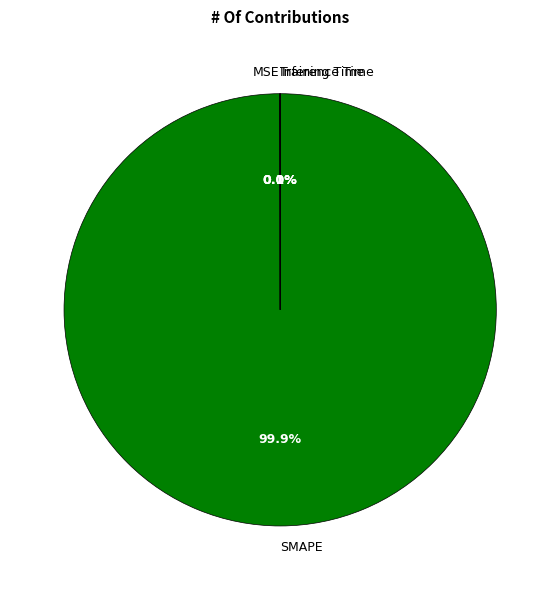

Which slice represents more than half of the pie?

SMAPE